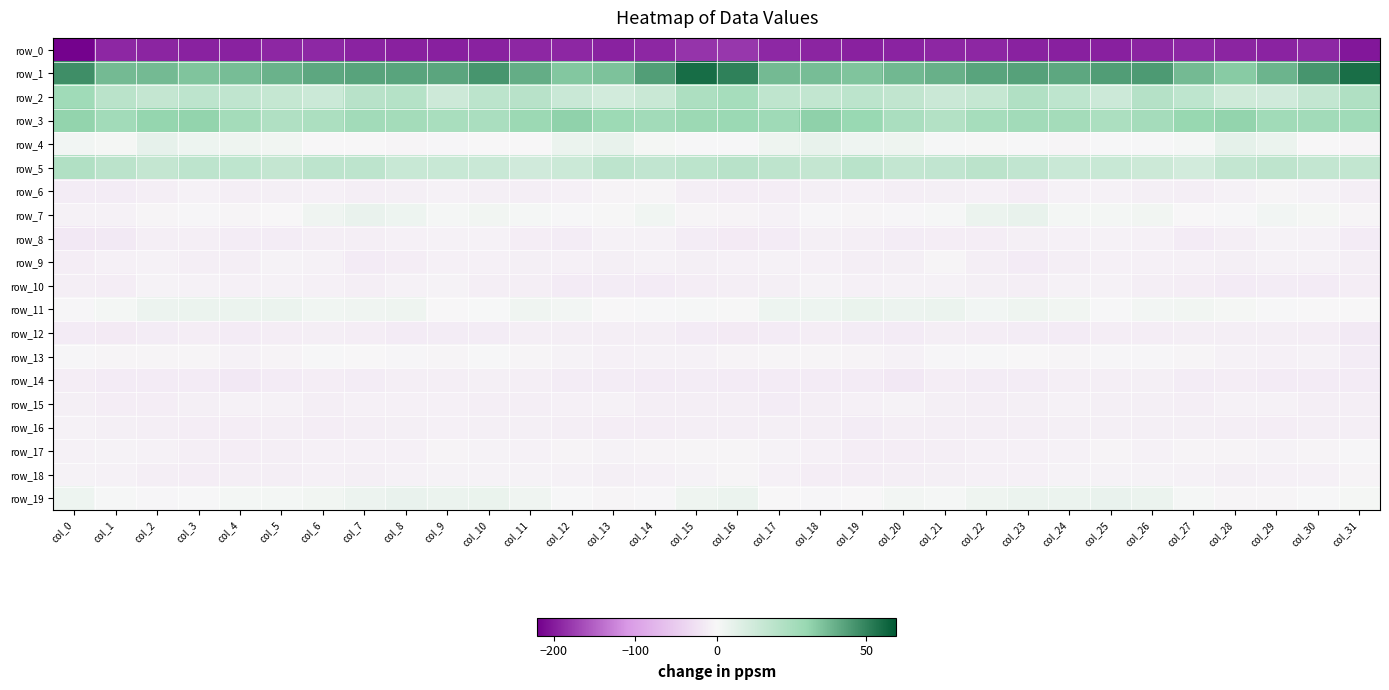

What is the difference between the second highest and minimum values in the row_12 series?

6.0